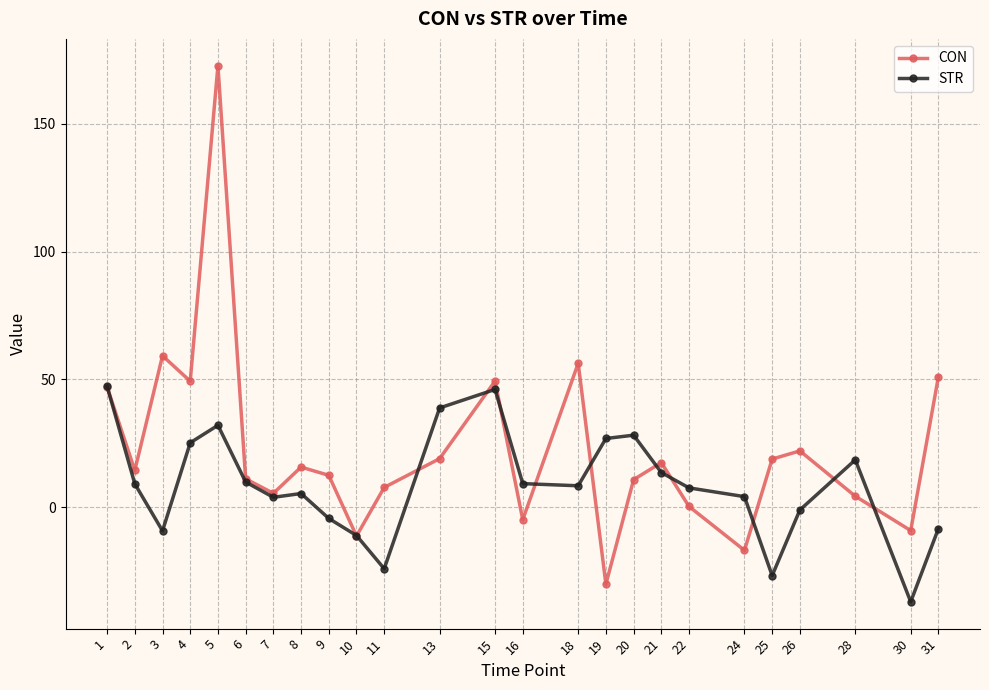

At which category does the chart reach its minimum across all series?

30